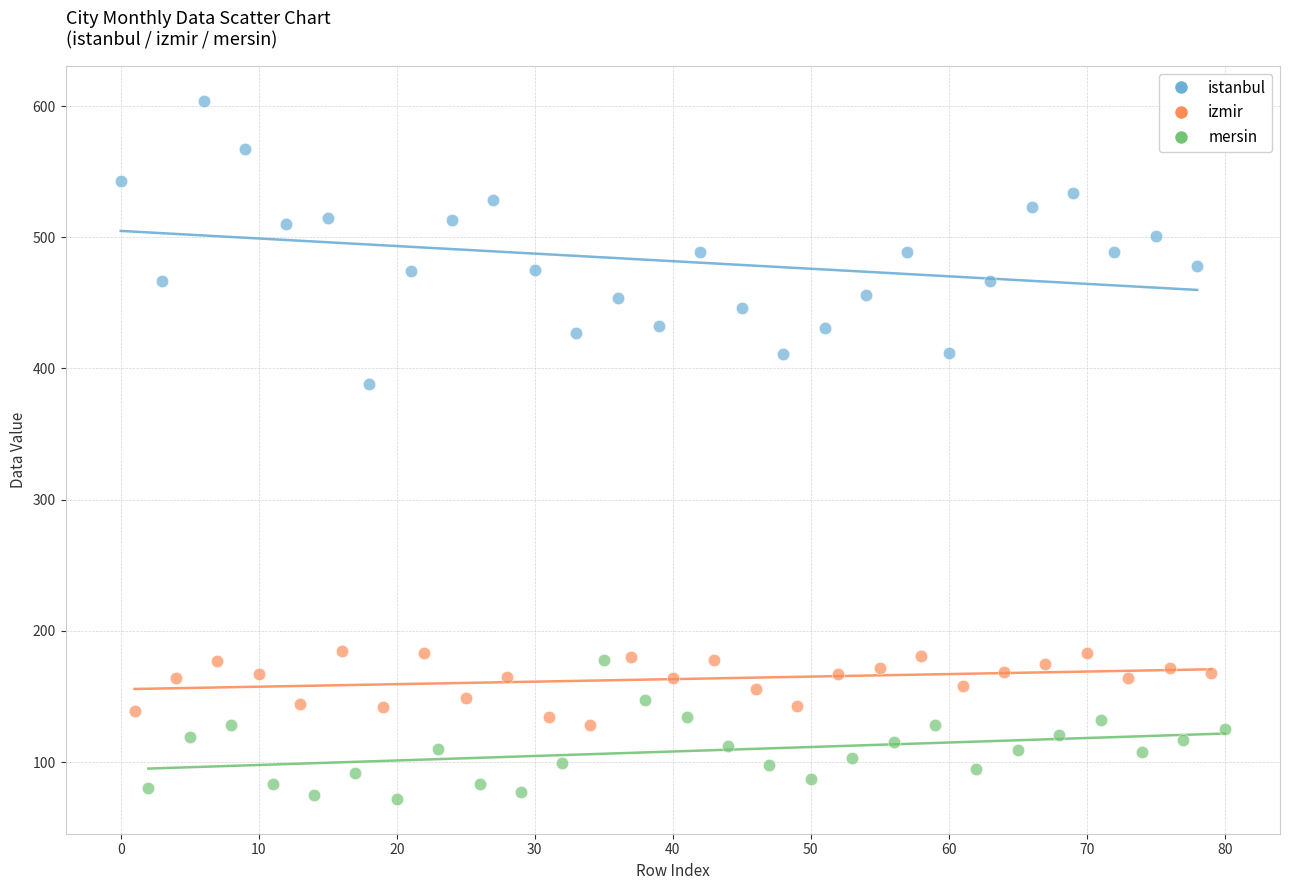

What are all the series names shown in the legend?

istanbul, izmir, mersin